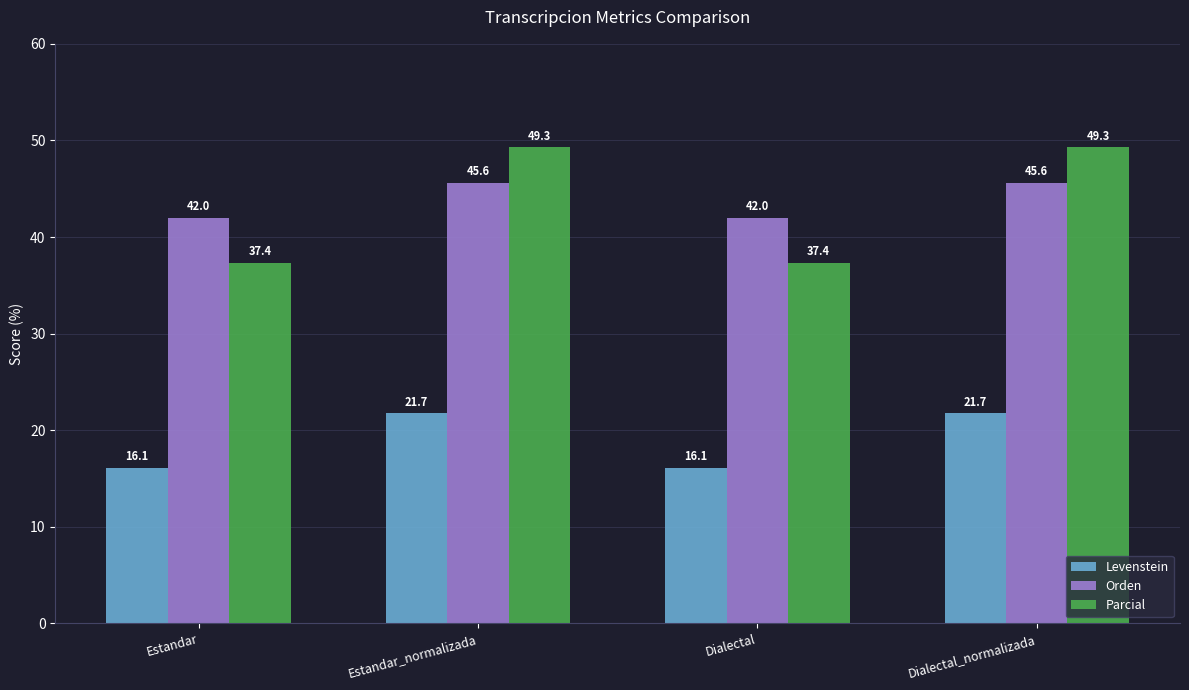

What is the sum of the Parcial values at Dialectal and Estandar?

74.7